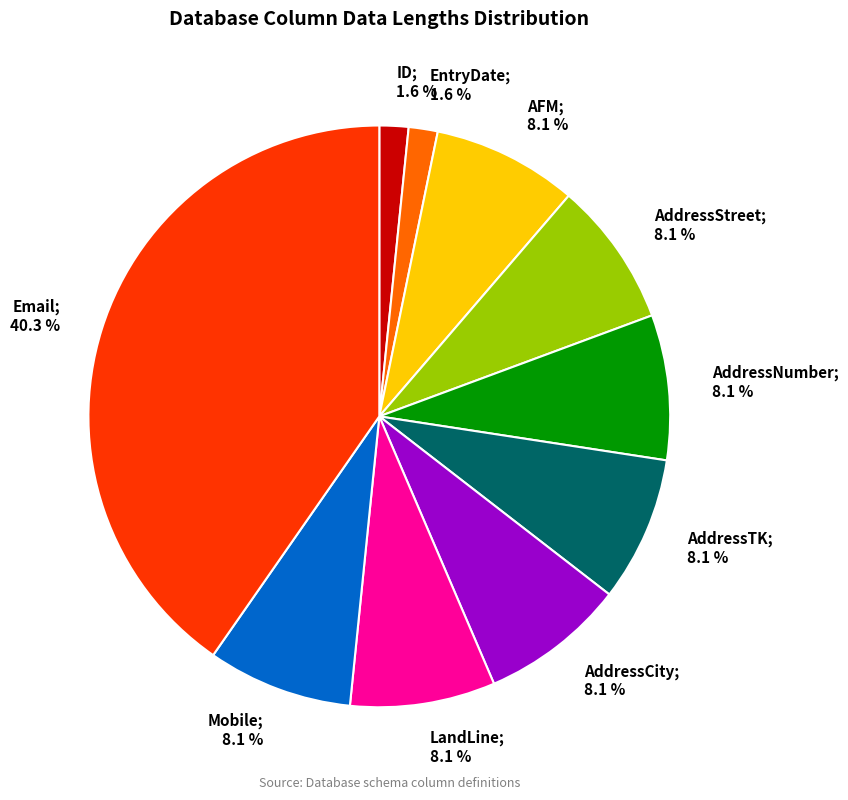

How many slices are in this pie chart?

10